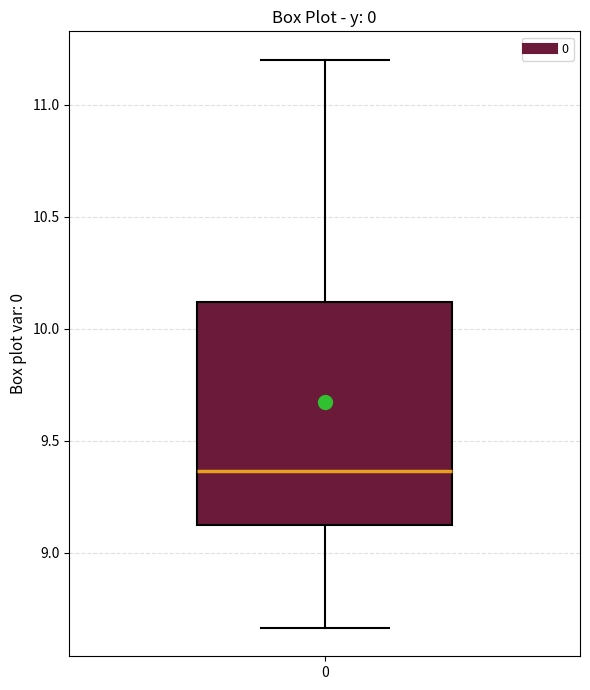

Where does the median line of the box at x = 0 sit on the y-axis? The values are not printed on the chart, so give them approximately, as read against the axis.

9.35